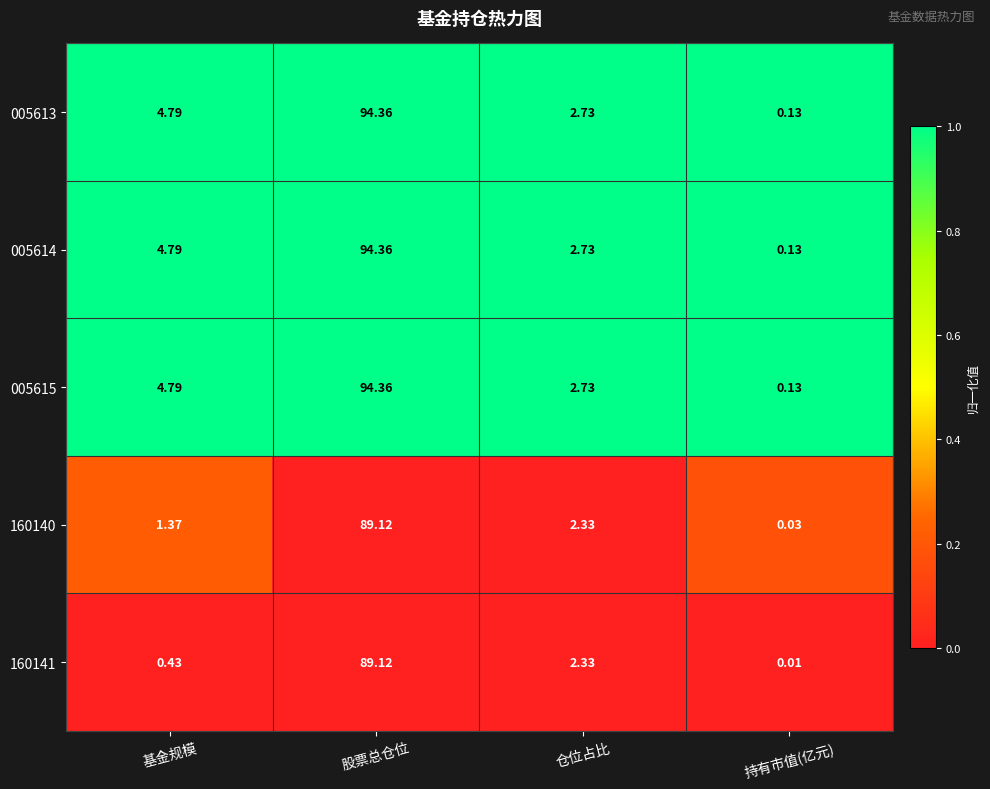

List the labels in order of 005615 value, largest first.

股票总仓位, 基金规模, 仓位占比, 持有市值(亿元)